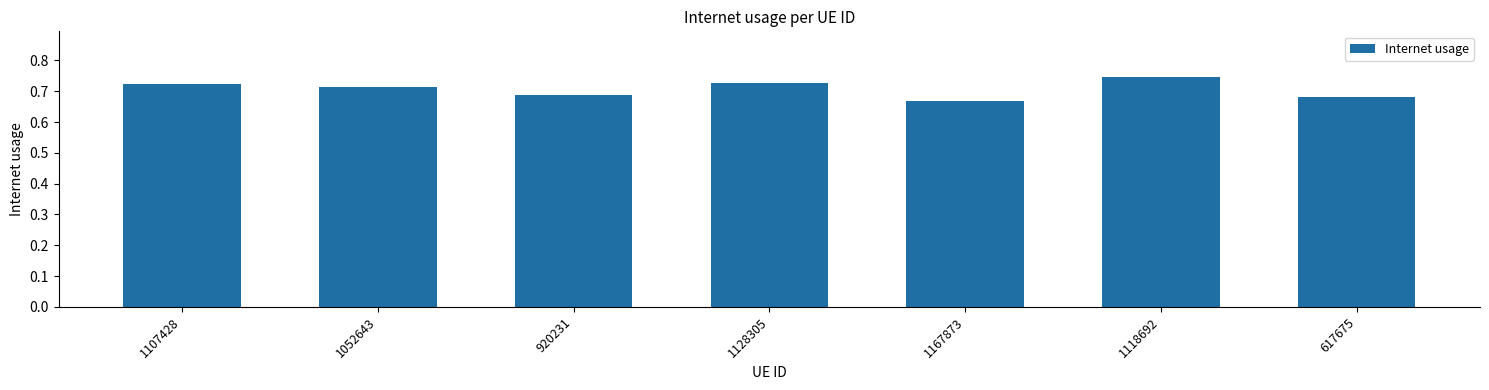

Count the values in the range 0 to 1.

7